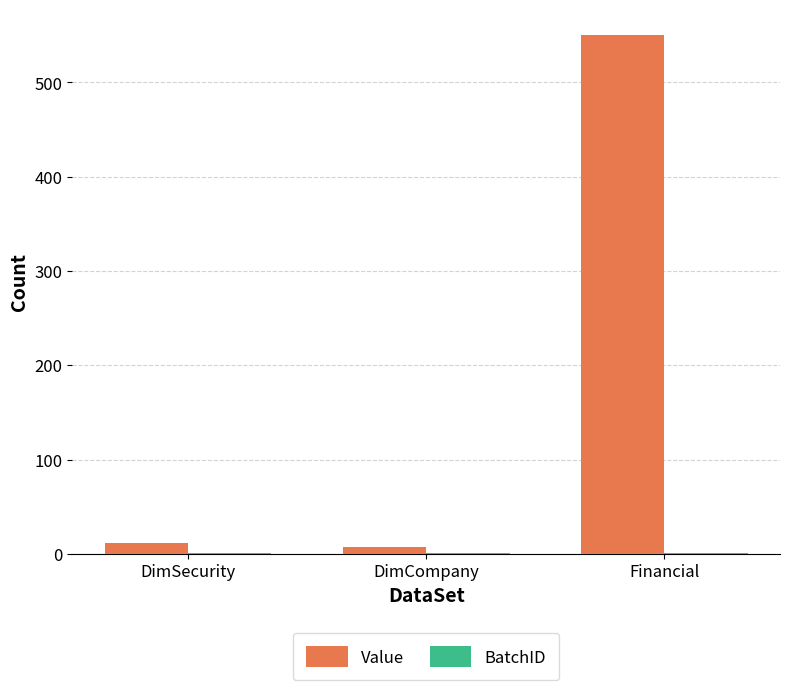

What is the sum of all Value values?

568